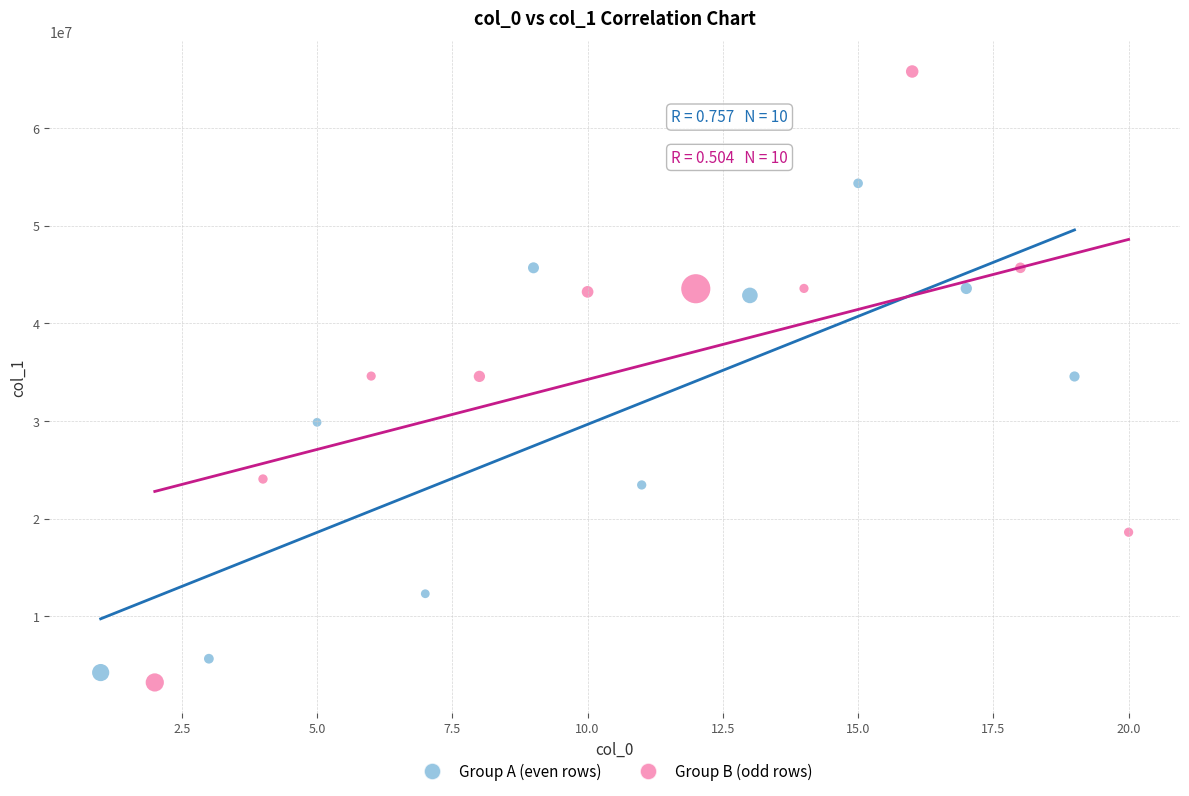

What are all the series names shown in the legend?

Group A (even rows), Group B (odd rows)